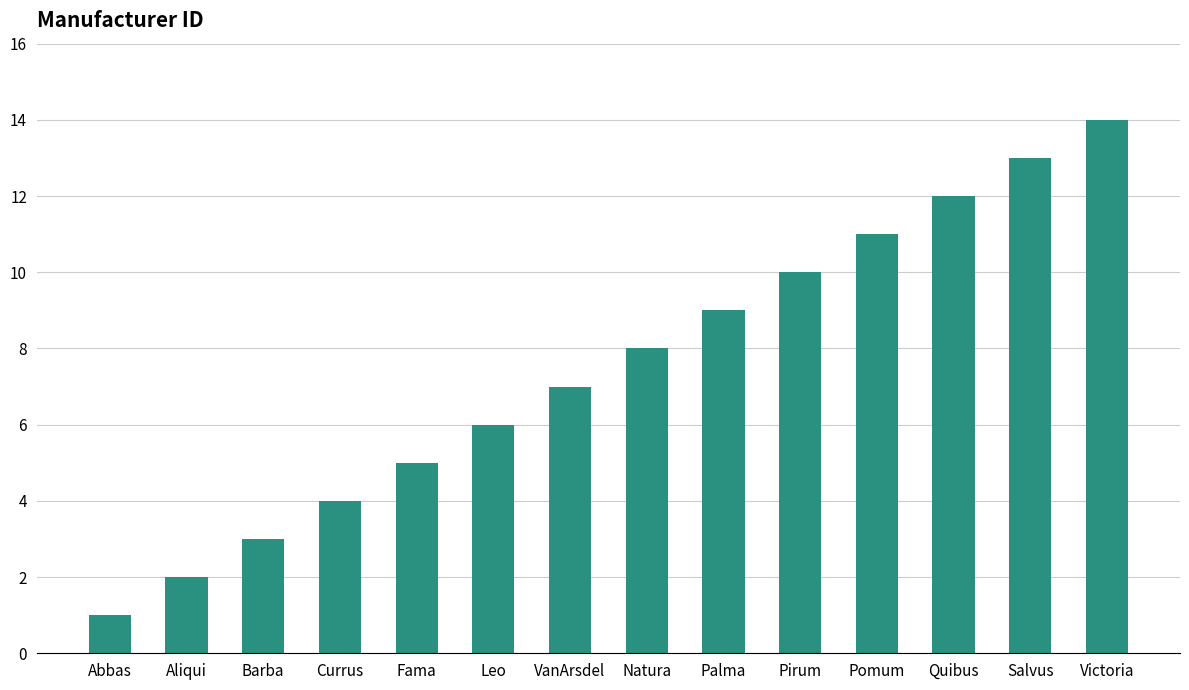

Which label corresponds to the largest value in the chart?

Victoria